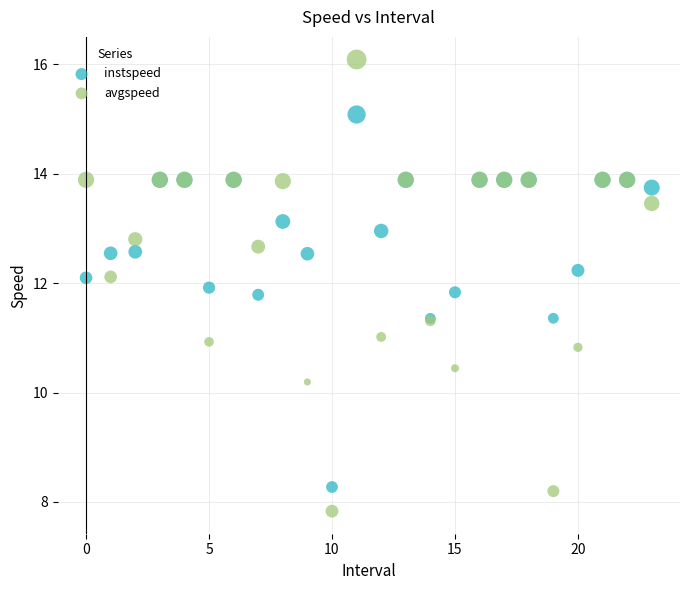

Which series reaches the minimum Y coordinate?

avgspeed